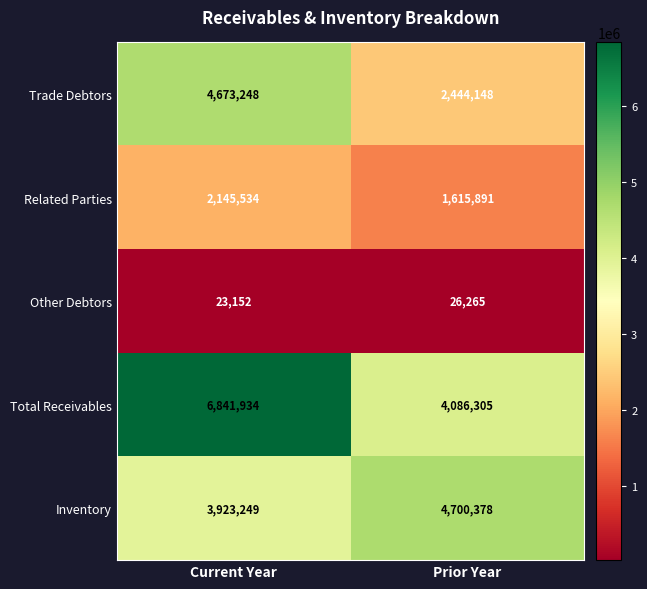

Which series changed the most between Current Year and Prior Year?

Total Receivables